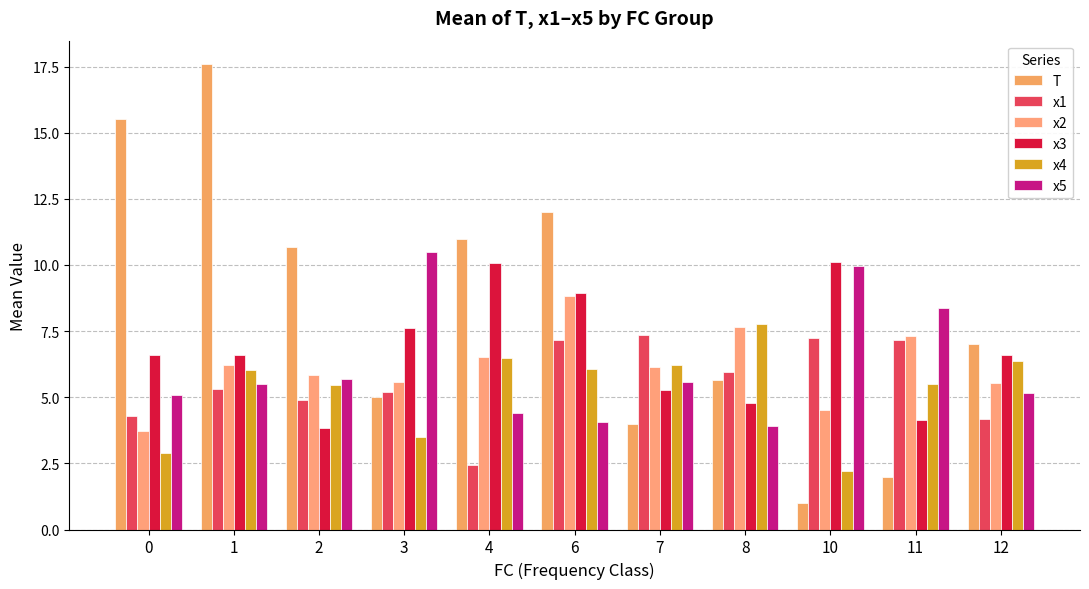

What is the smallest value displayed?

1.0